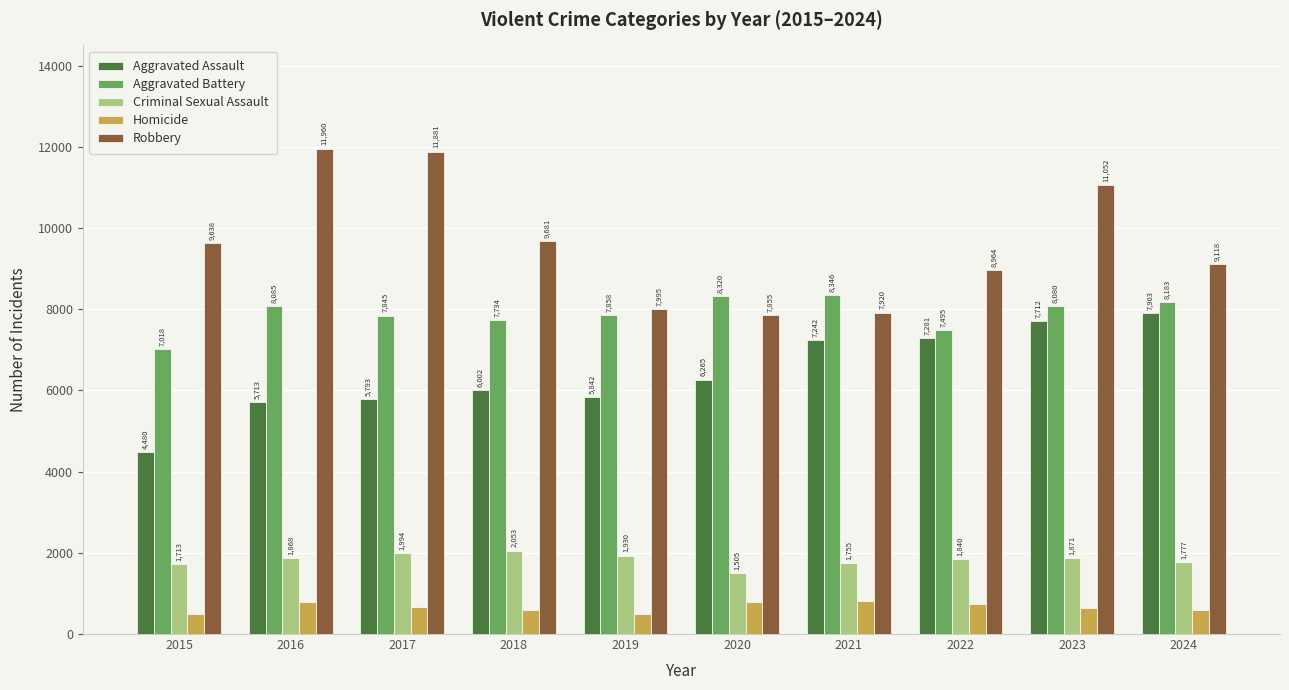

The Criminal Sexual Assault series shows 1868 at 2016. True or false?

True